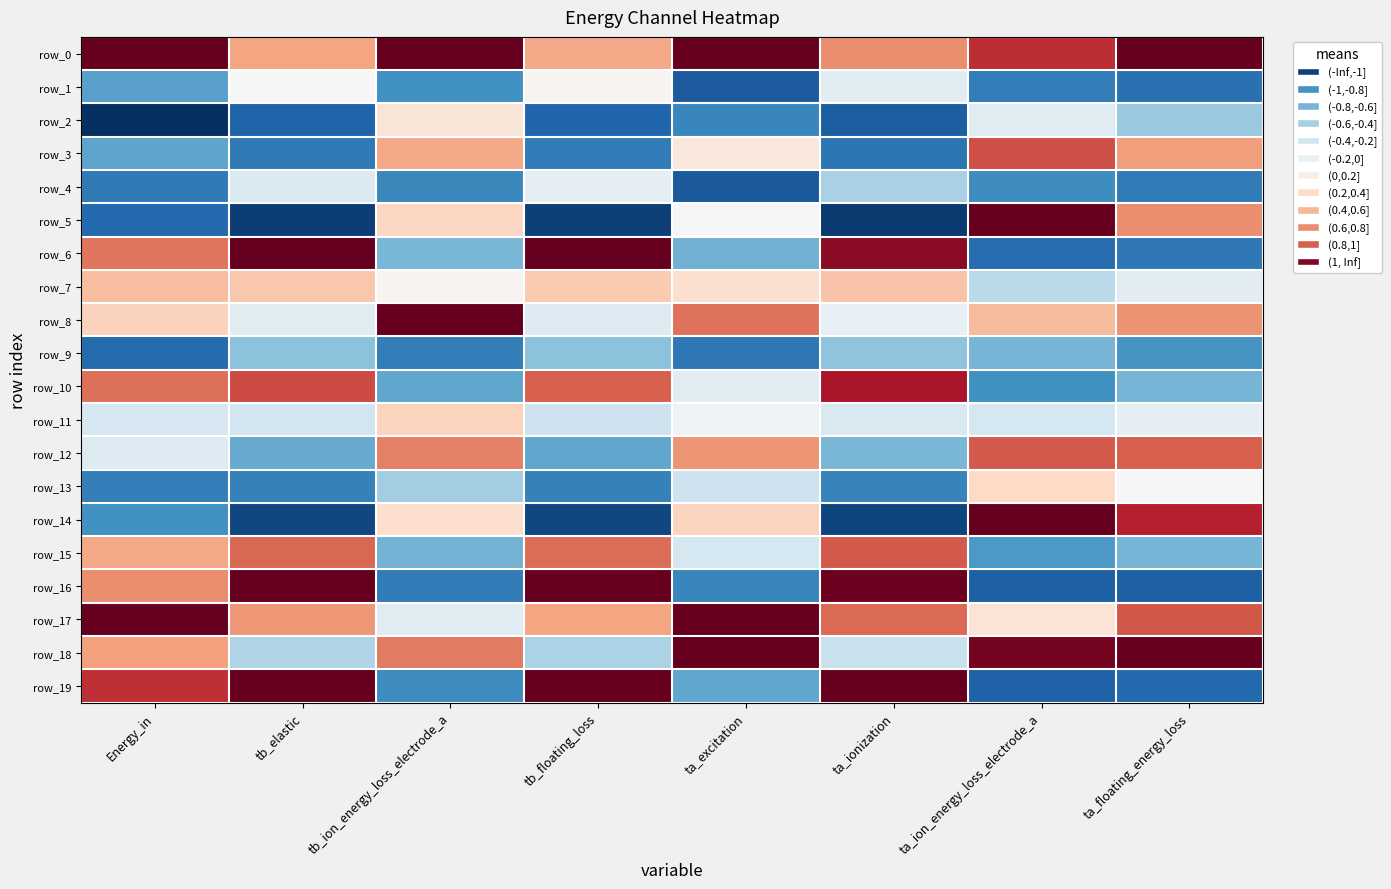

Is it true that row_5 equals -0.0 at ta_excitation?

True